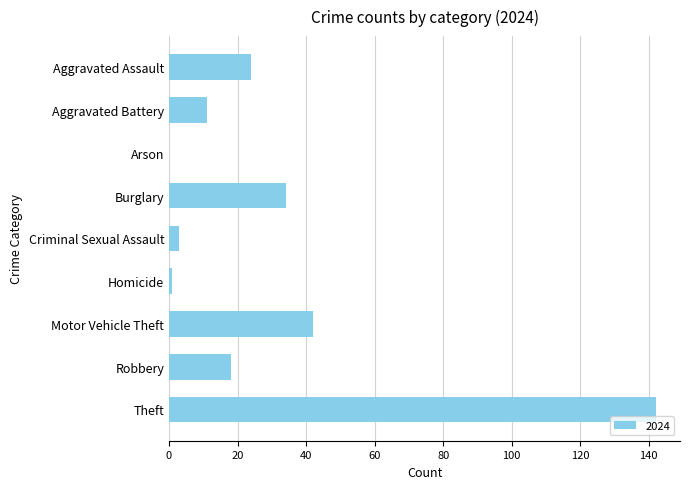

What is the maximum value shown in the chart?

142